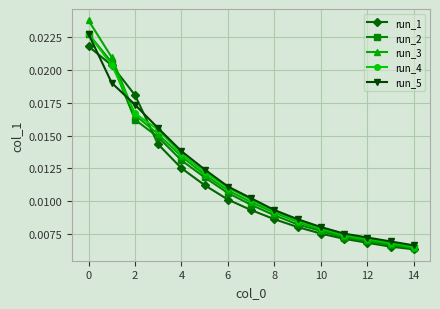

How many run_1 values are between 0 and 1?

15